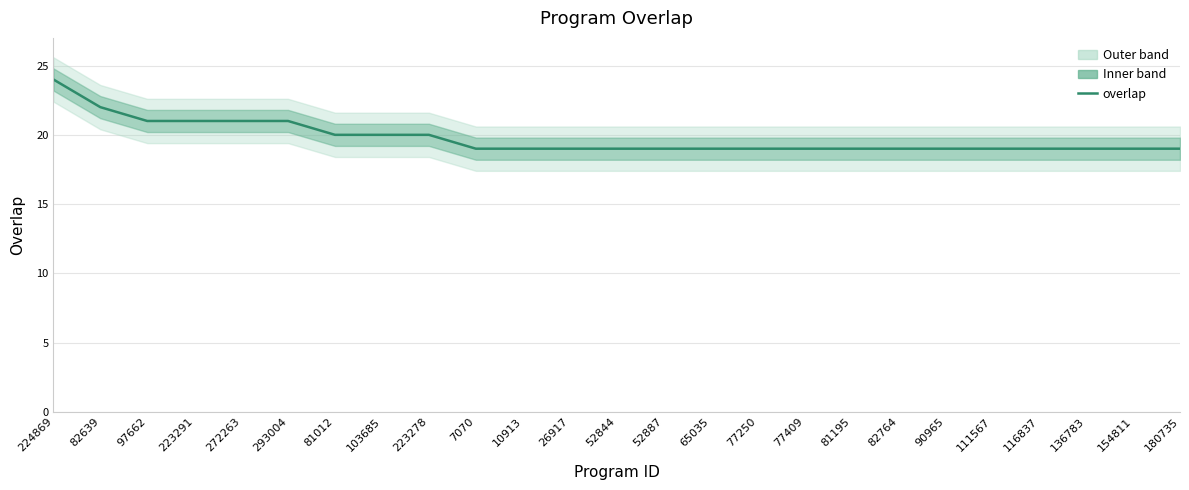

What is the smallest value displayed?

19